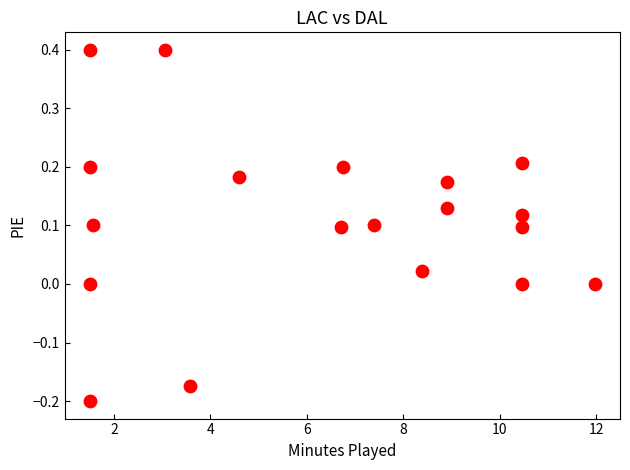

What is the range of Y values (max minus min)?

0.6